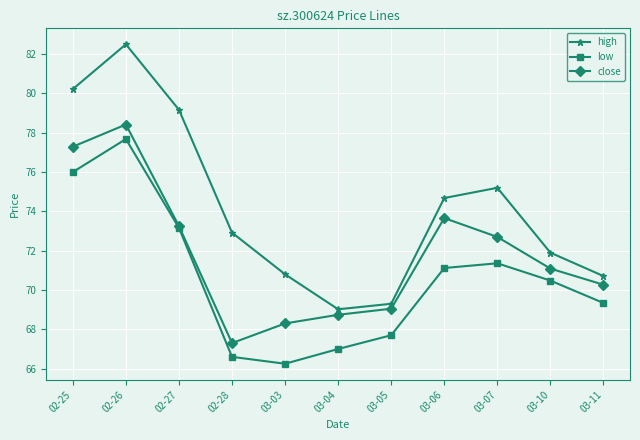

Where does the low series first go above 70?

02-25